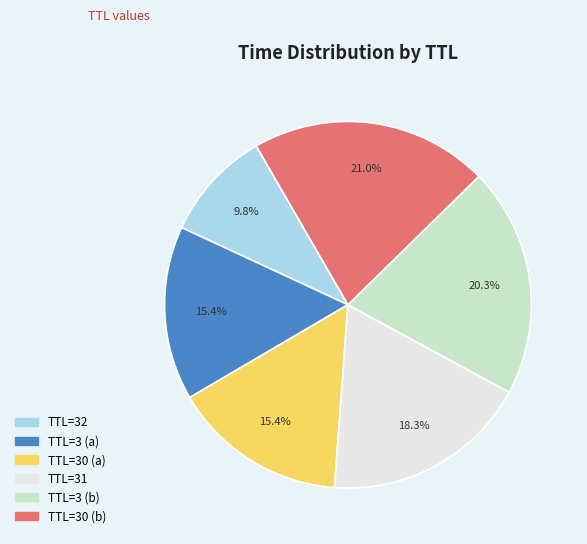

Does any single category account for the majority?

No